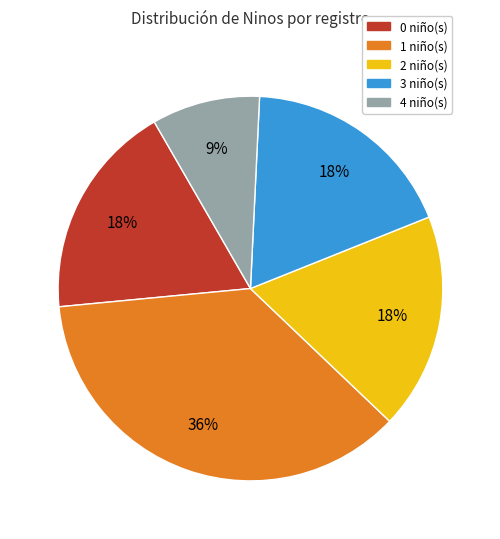

To the nearest percent, what is the average slice percentage?

20%